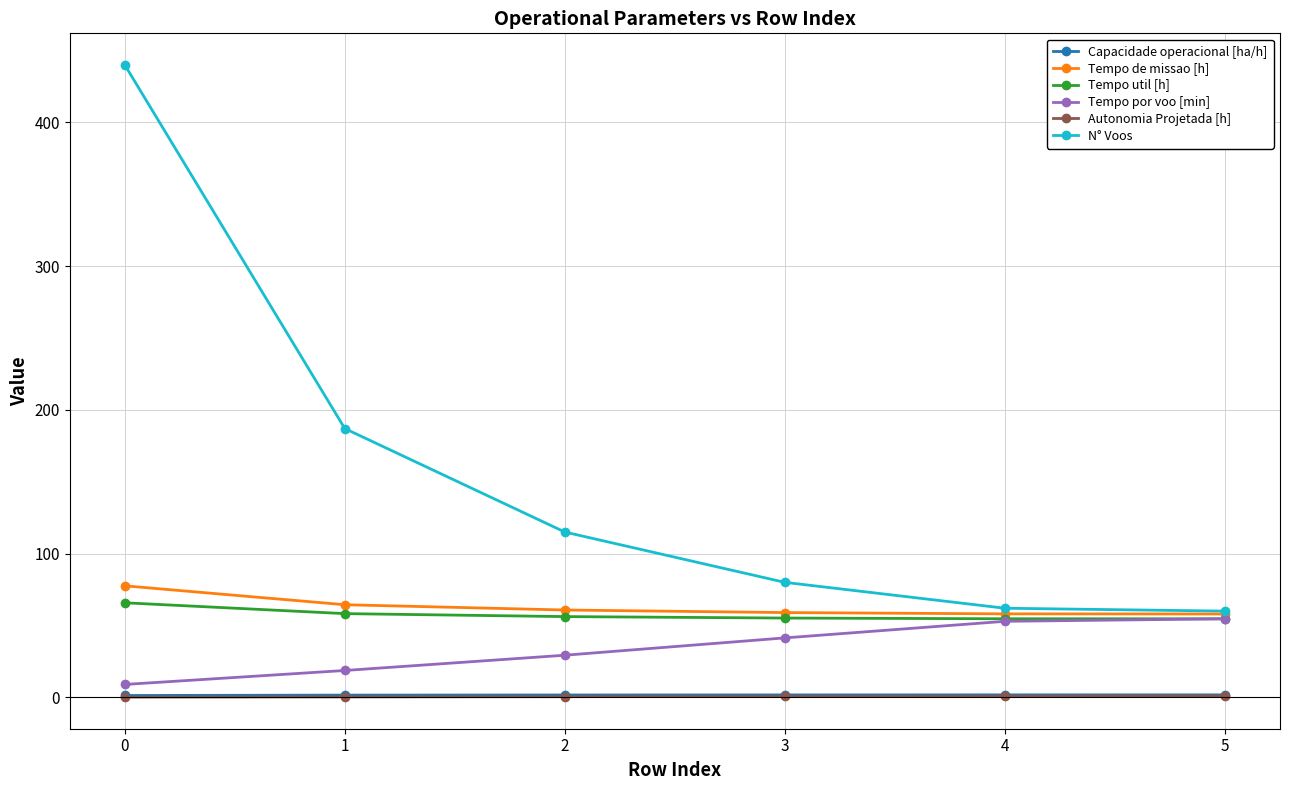

What is the sum of all Tempo por voo [min] values?

205.9